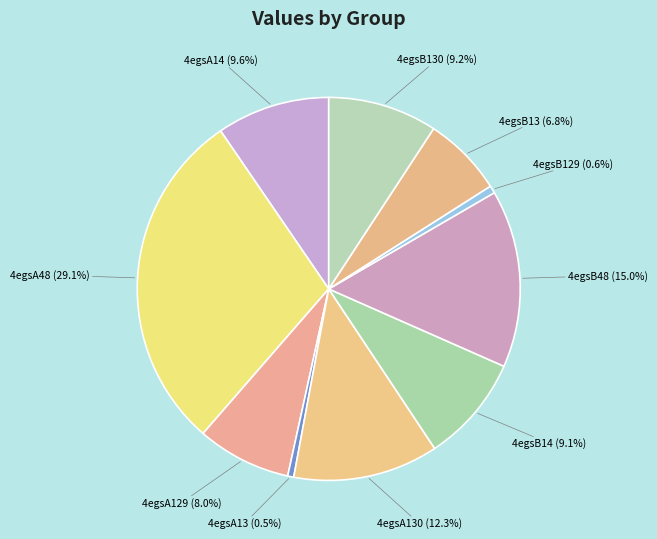

To the nearest percent, what is the difference between the largest and smallest slice percentages?

29%